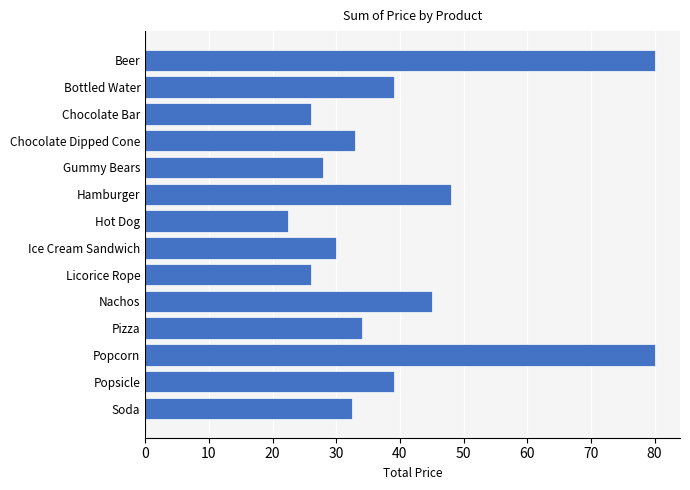

The chart shows a value of 28.0 at Gummy Bears. True or false?

True